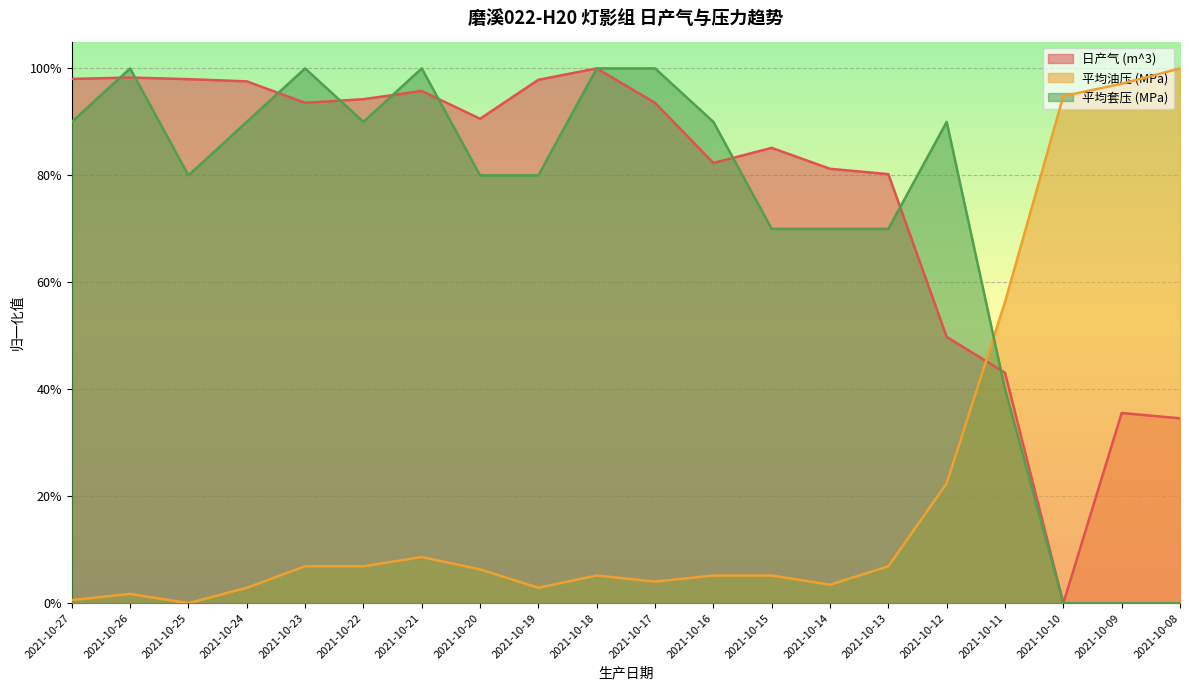

What is the sum of the 日产气 (m^3) values at 2021-10-24 and 2021-10-17?

1.9